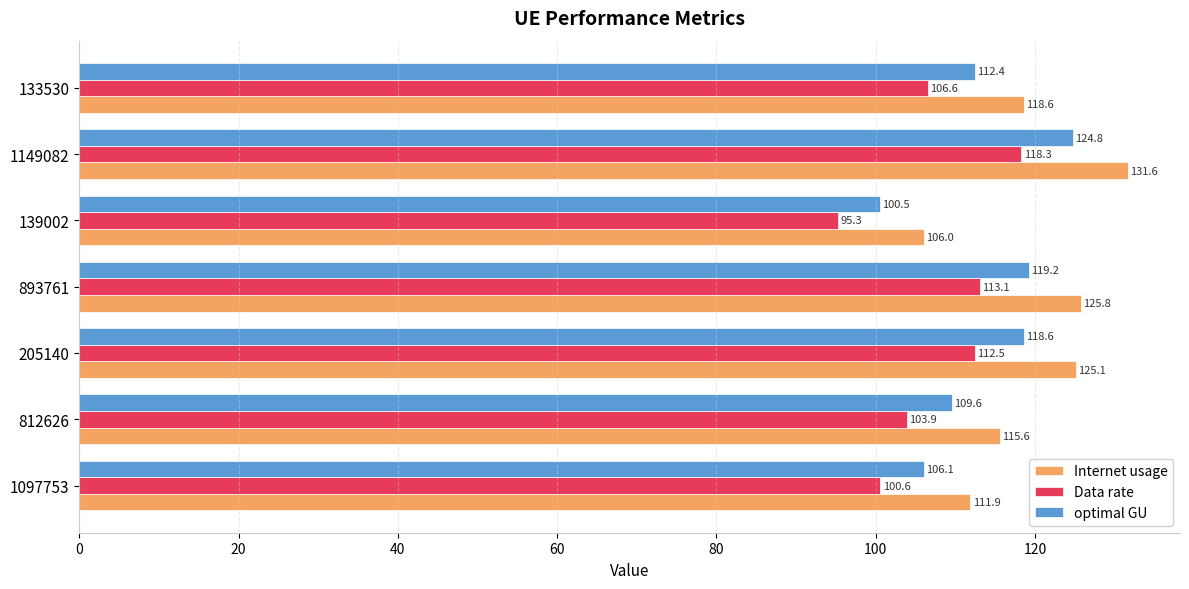

Which series has the widest spread of values?

Internet usage